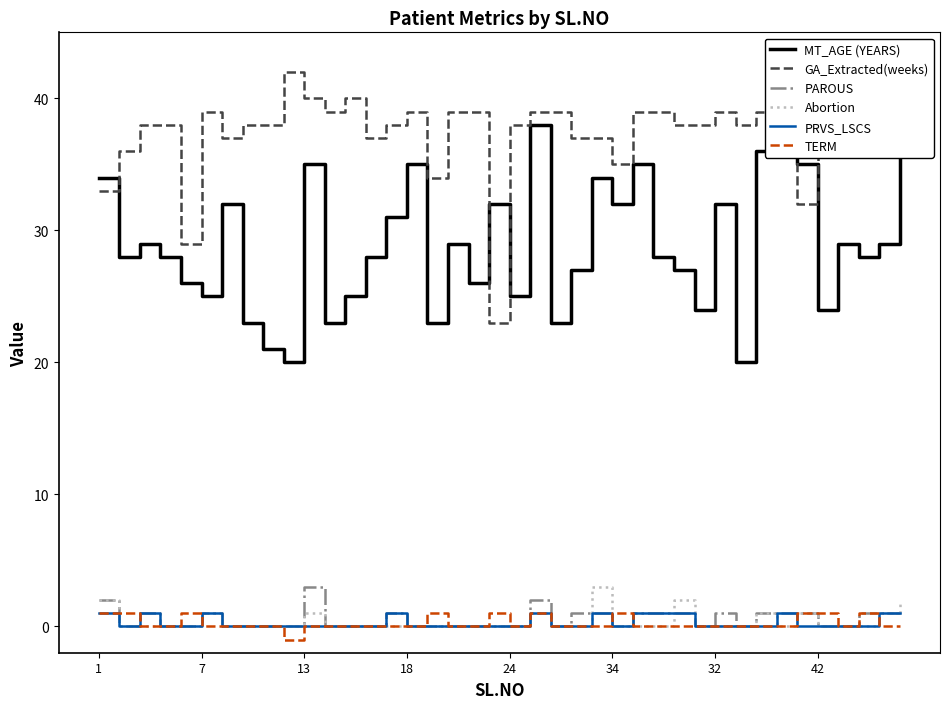

True or false: GA_Extracted(weeks) and TERM cross at least once.

False